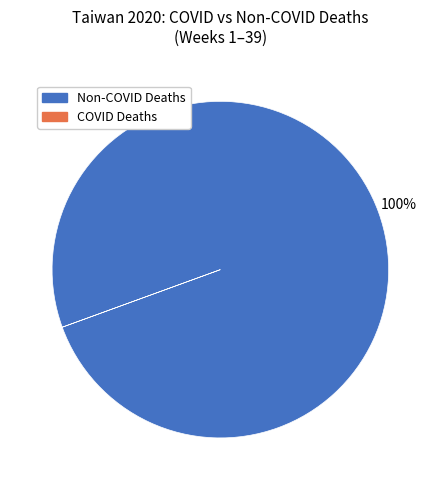

To the nearest percent, what is the difference between the largest and smallest slice percentages?

100%